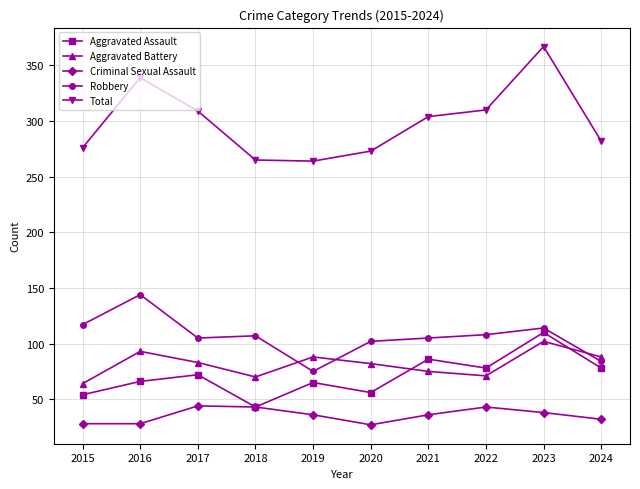

What is the value of the Total point at the 7th from the left?

304